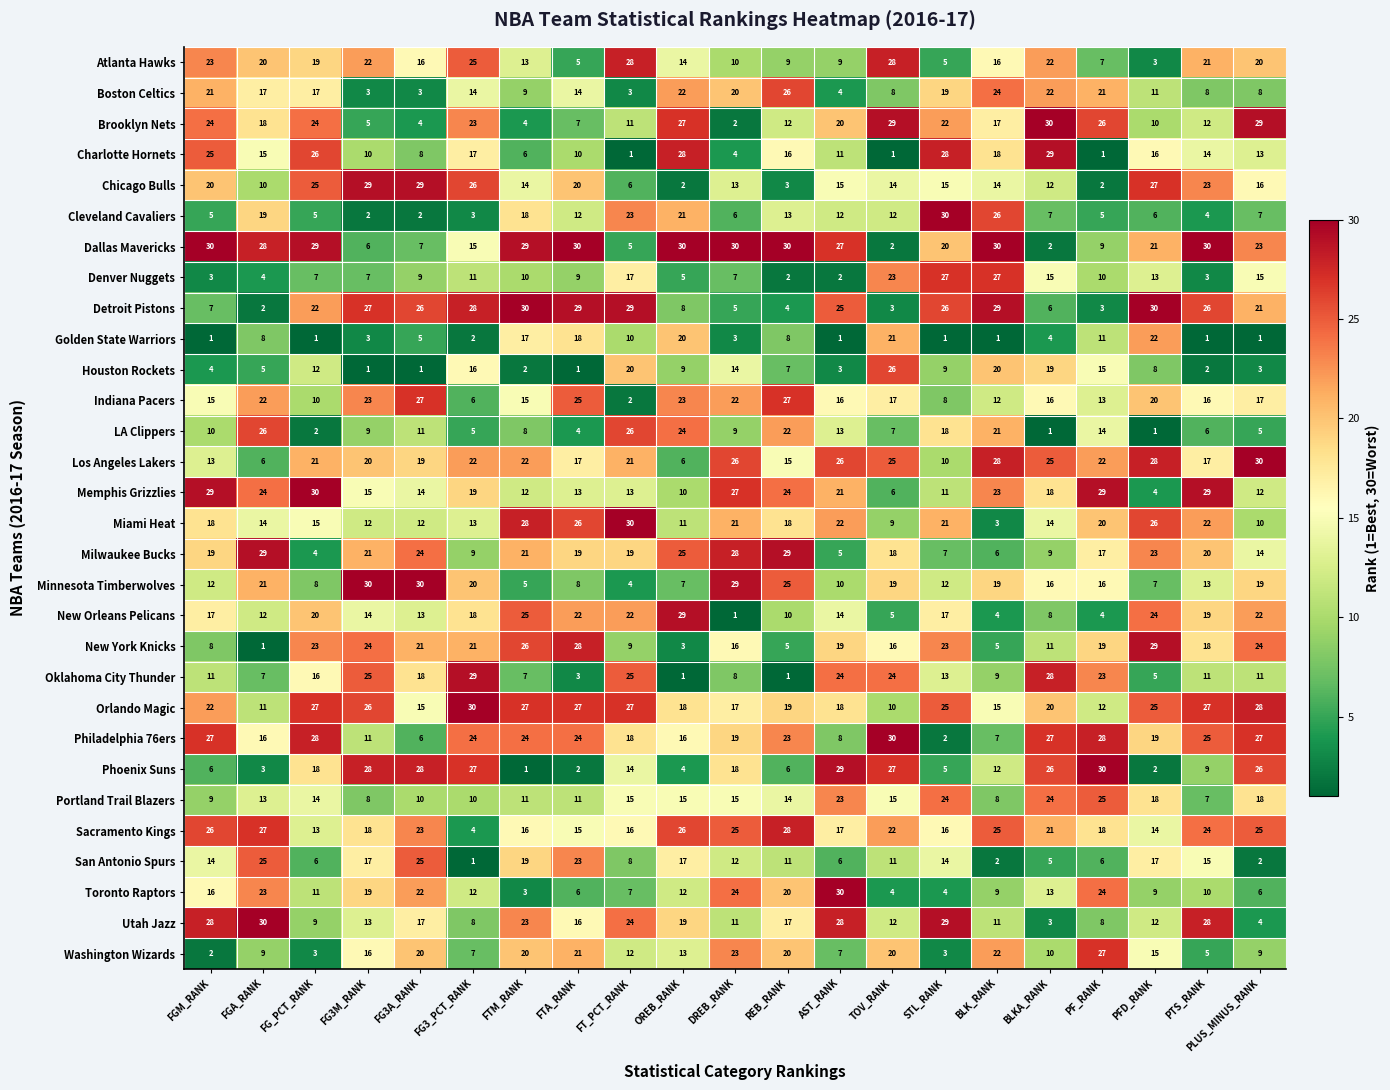

What is the maximum value shown in the chart?

30